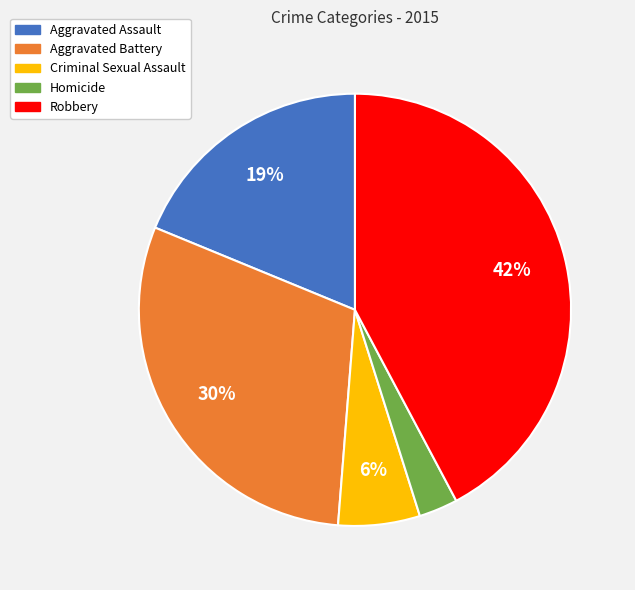

Combined, do Robbery and Aggravated Battery account for over 50%?

Yes